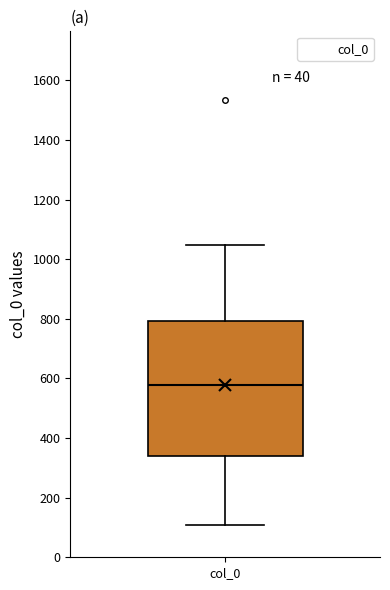

Transcribe this box plot: give where the median line is, the range the box spans, and where the two whiskers end, as read against the y-axis. The values are not printed on the chart, so give them approximately, as read against the axis.

median 580, box 340 to 800, whiskers 100 to 1040